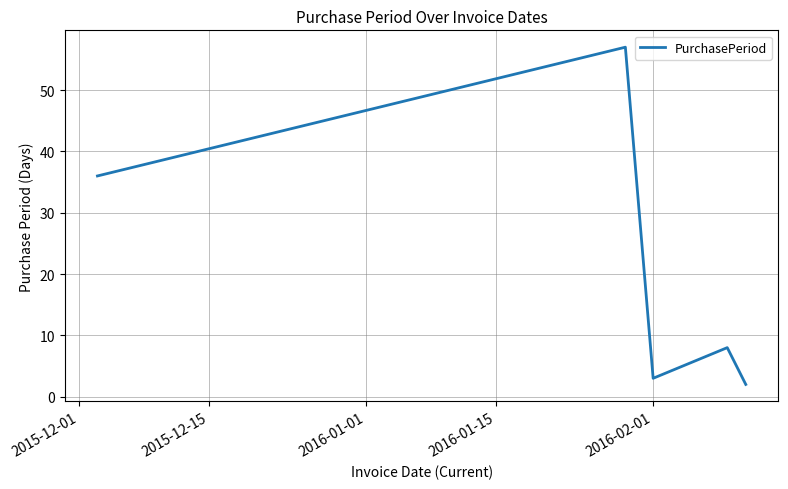

What is the sum of all values?

106